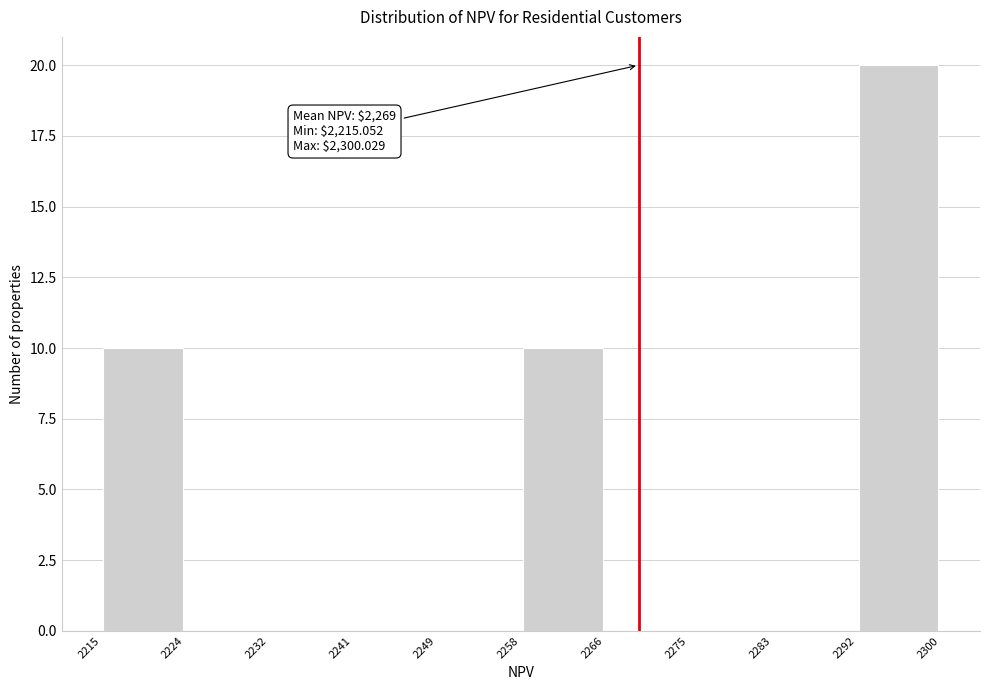

Which range on the x-axis has the tallest bar?

2292 to 2300